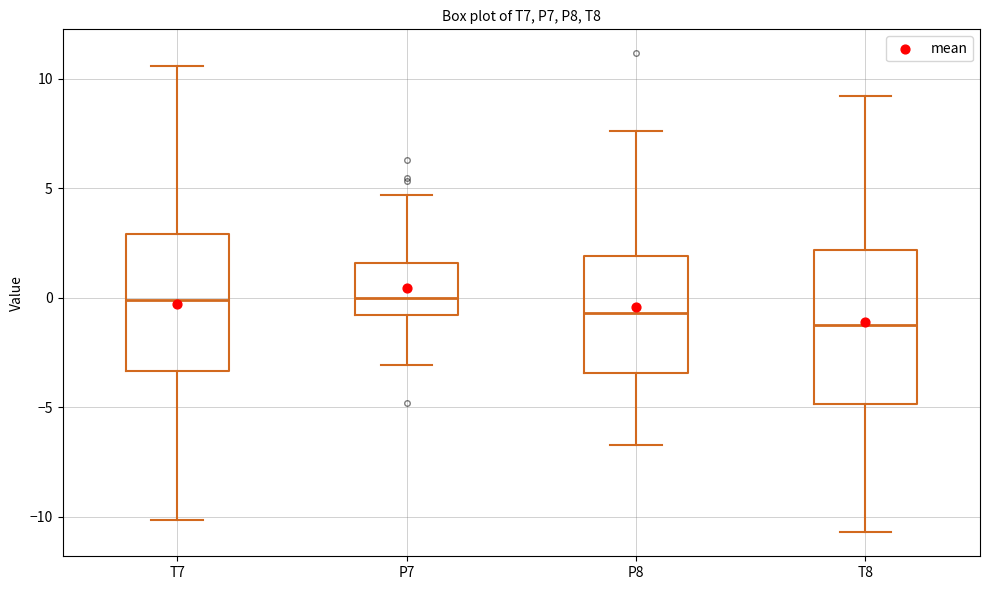

Reading left to right, transcribe this box plot: for each box, give where its median line is, the range the box spans, and where its two whiskers end, as read against the y-axis. The values are not printed on the chart, so give them approximately, as read against the axis.

T7: median 0.0, box -3.5 to 3.0, whiskers -10.0 to 10.5
P7: median 0.0, box -1.0 to 1.5, whiskers -3.0 to 4.5
P8: median -0.5, box -3.5 to 2.0, whiskers -6.5 to 7.5
T8: median -1.5, box -5.0 to 2.0, whiskers -10.5 to 9.0